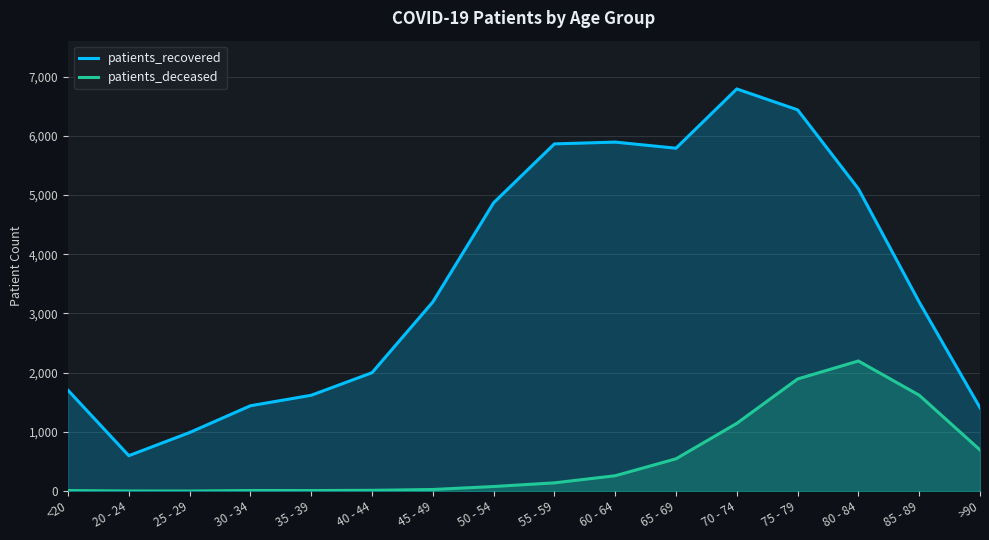

The value of patients_deceased at 80 - 84 is 2198. True or false?

True